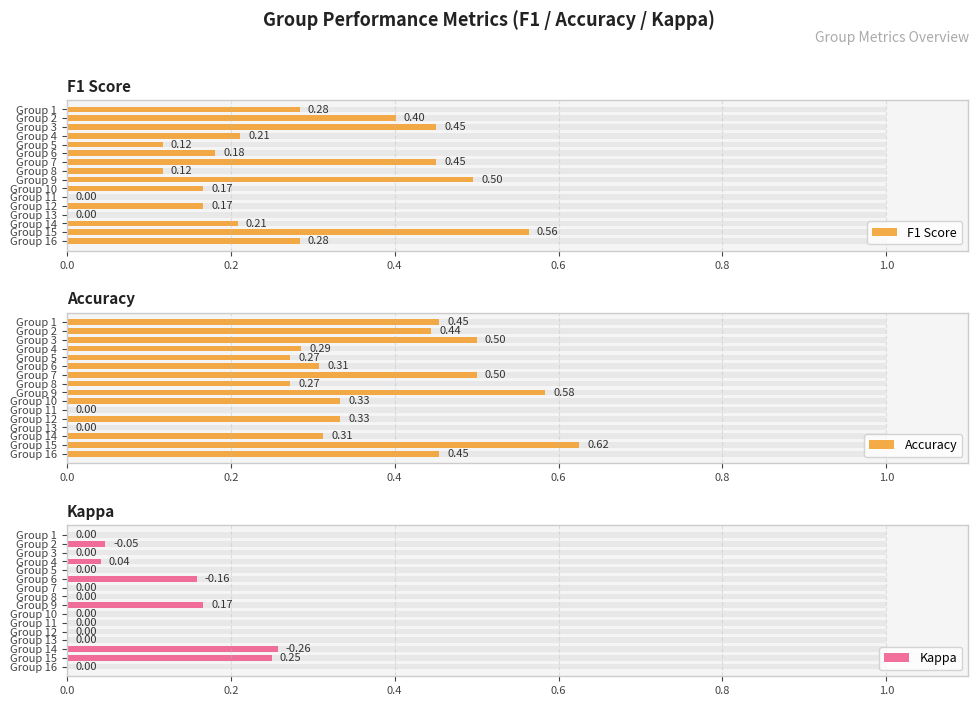

Is the value of F1 Score at Group 15 greater than the value of Kappa at Group 5?

Yes